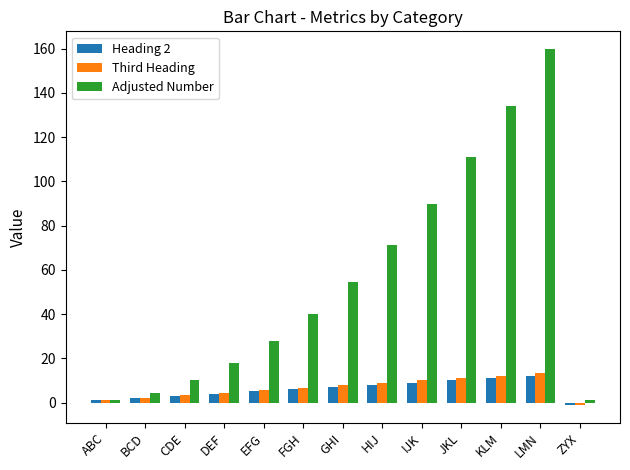

What is the sum of the Third Heading values at DEF and EFG?

10.0